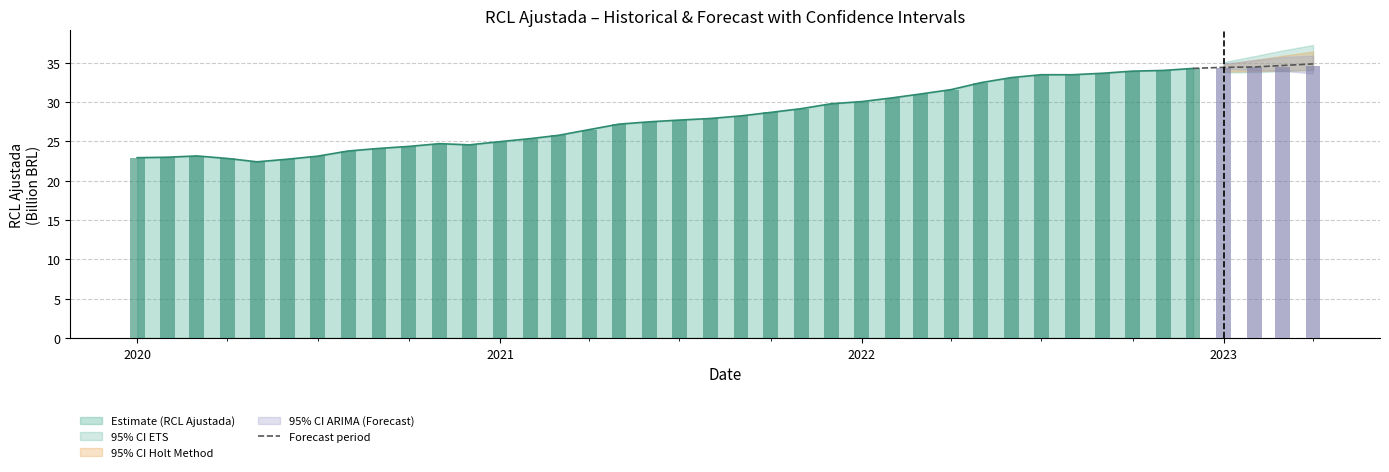

The value at 2022 is 59.1. True or false?

False